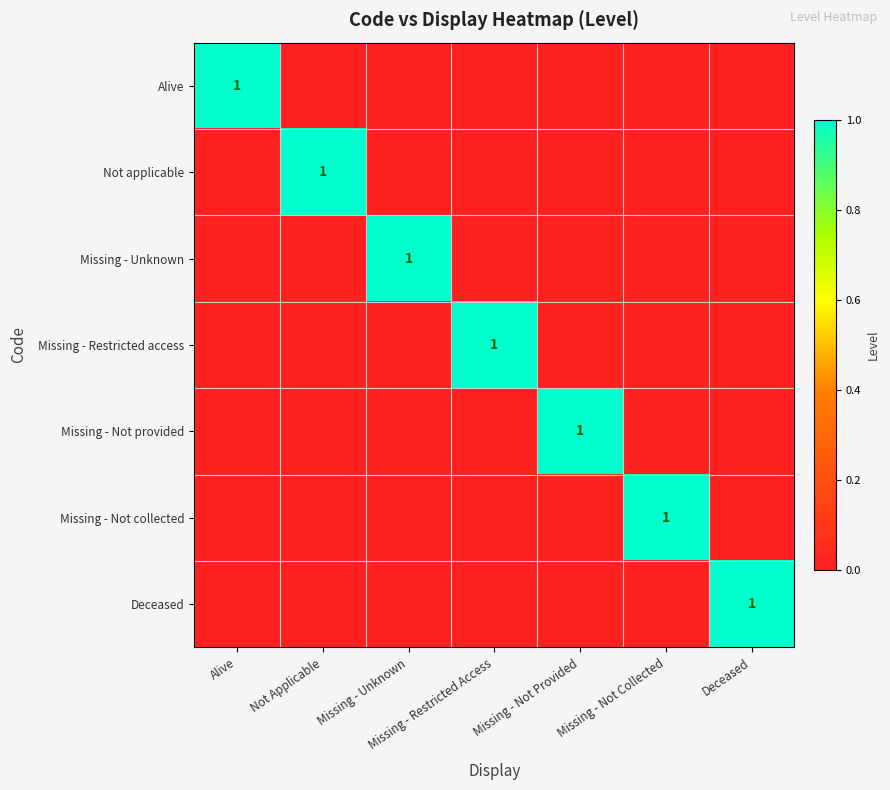

What is the difference between the highest and lowest values at Missing - Not Collected?

1